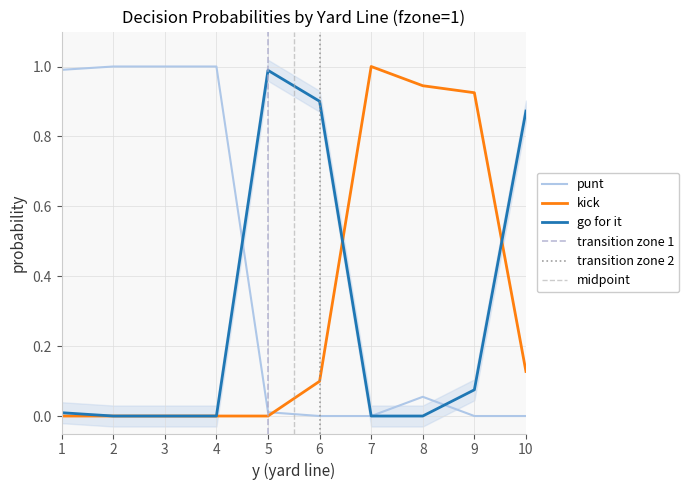

What is the difference between the maximum and second lowest values in the kick series?

1.0